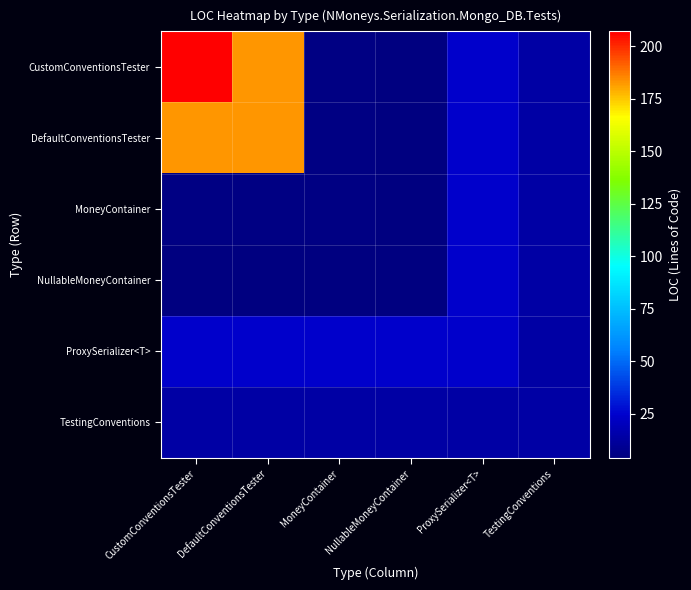

Reading right to left, transcribe all the data shown in this chart.

CustomConventionsTester: TestingConventions=14	ProxySerializer<T>=24	NullableMoneyContainer=4	MoneyContainer=5	DefaultConventionsTester=183	CustomConventionsTester=207
DefaultConventionsTester: TestingConventions=14	ProxySerializer<T>=24	NullableMoneyContainer=4	MoneyContainer=5	DefaultConventionsTester=183	CustomConventionsTester=183
MoneyContainer: TestingConventions=14	ProxySerializer<T>=24	NullableMoneyContainer=4	MoneyContainer=5	DefaultConventionsTester=5	CustomConventionsTester=5
NullableMoneyContainer: TestingConventions=14	ProxySerializer<T>=24	NullableMoneyContainer=4	MoneyContainer=4	DefaultConventionsTester=4	CustomConventionsTester=4
ProxySerializer<T>: TestingConventions=14	ProxySerializer<T>=24	NullableMoneyContainer=24	MoneyContainer=24	DefaultConventionsTester=24	CustomConventionsTester=24
TestingConventions: TestingConventions=14	ProxySerializer<T>=14	NullableMoneyContainer=14	MoneyContainer=14	DefaultConventionsTester=14	CustomConventionsTester=14